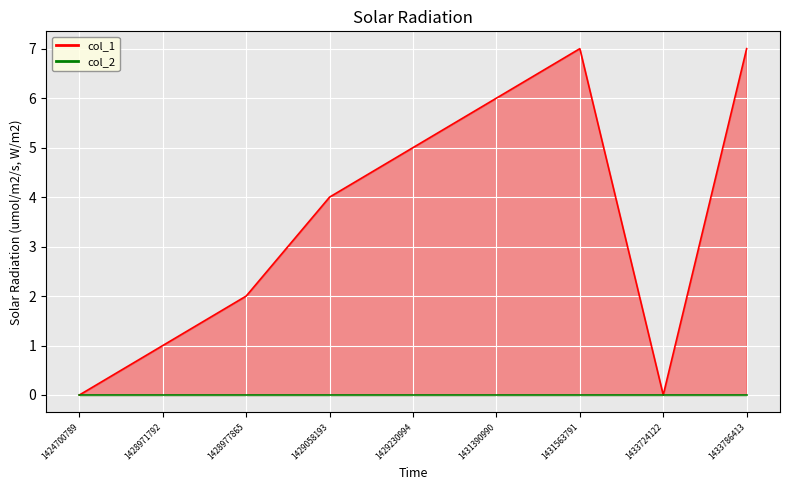

List the labels in order of value, smallest first.

1424700789, 1433724122, 1428971792, 1428977865, 1429058193, 1429230994, 1431390990, 1431563791, 1433786413